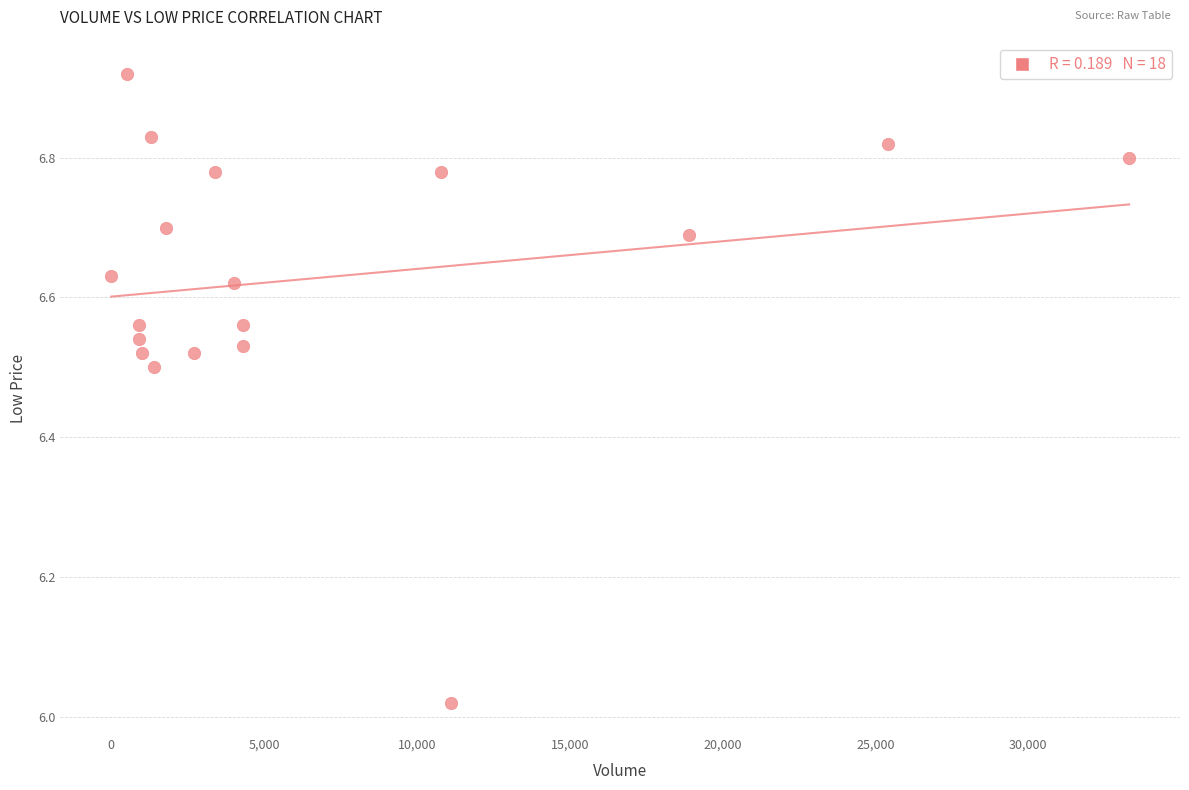

What is the range of Y values (max minus min)?

0.9